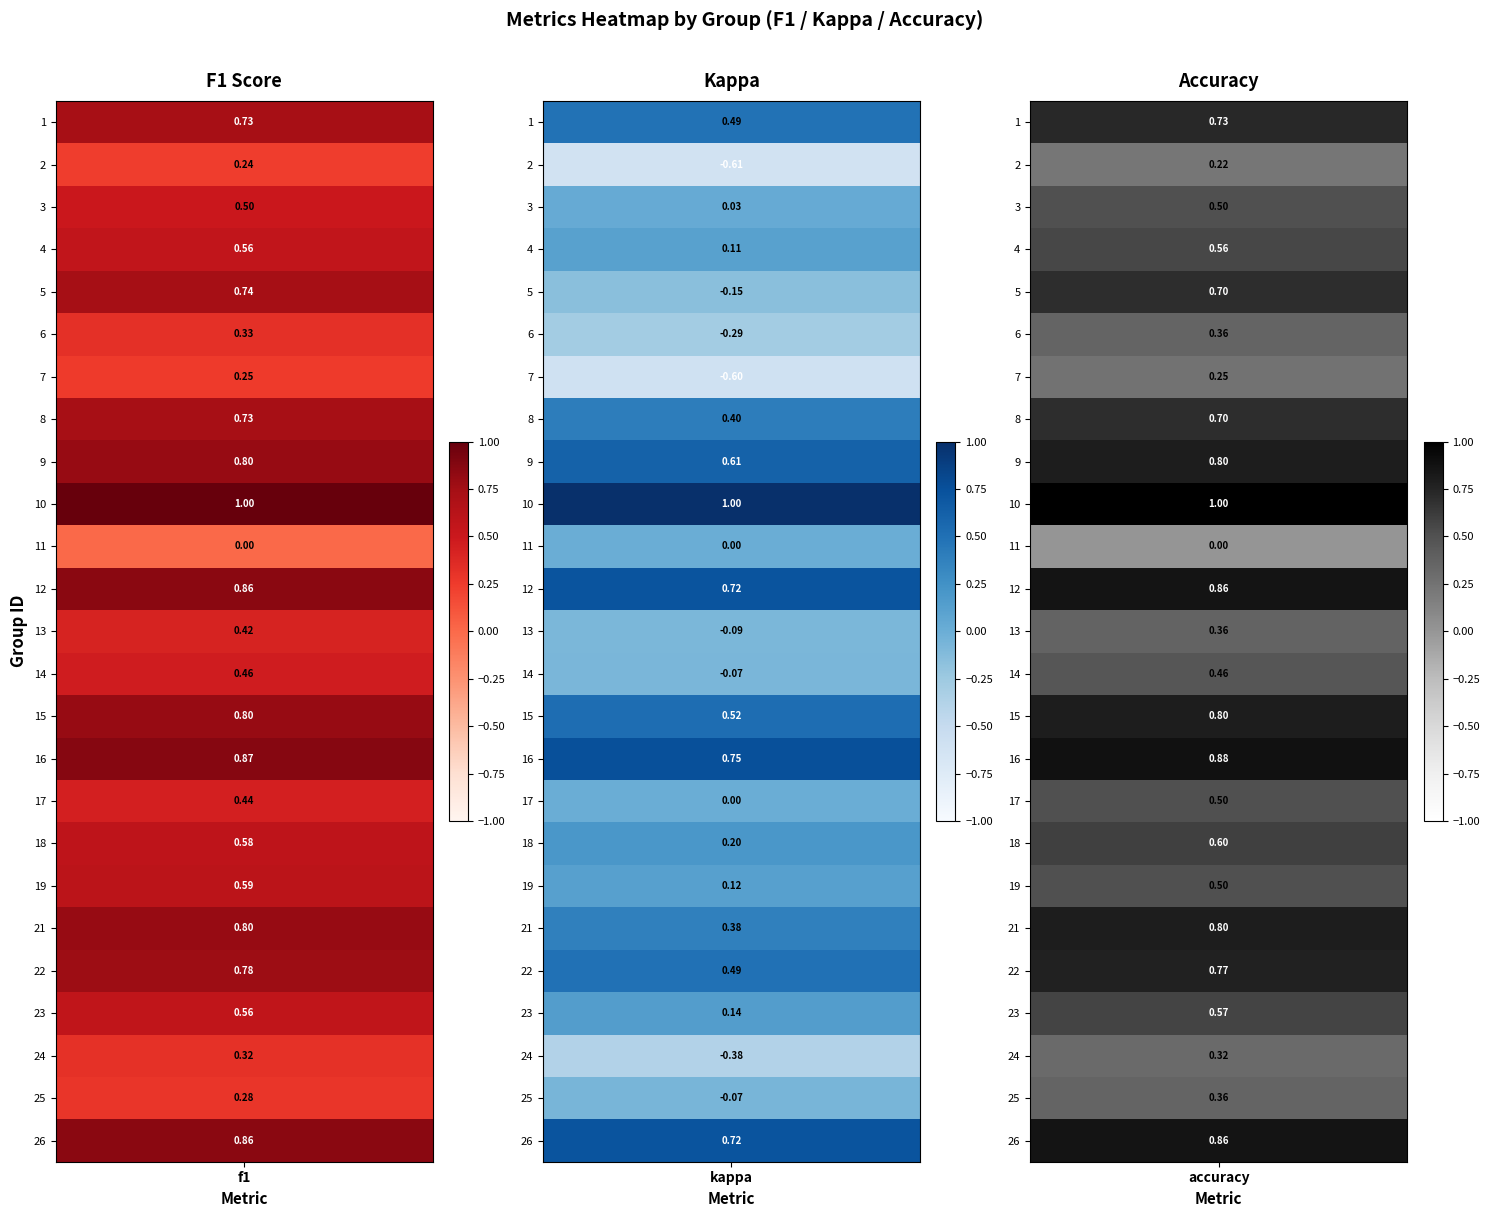

Which series has the largest range (max minus min)?

kappa